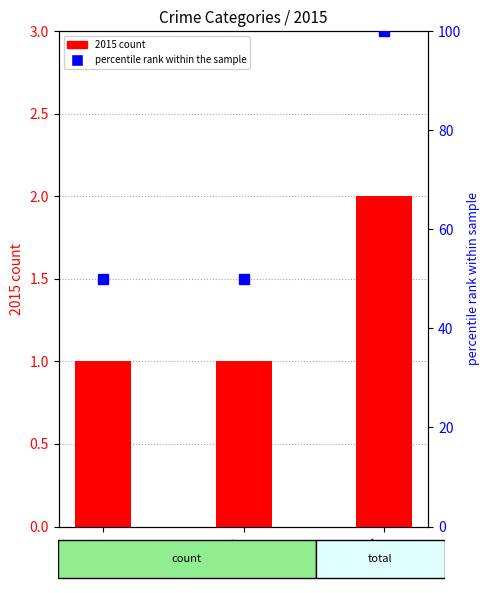

What is the greatest value displayed?

100